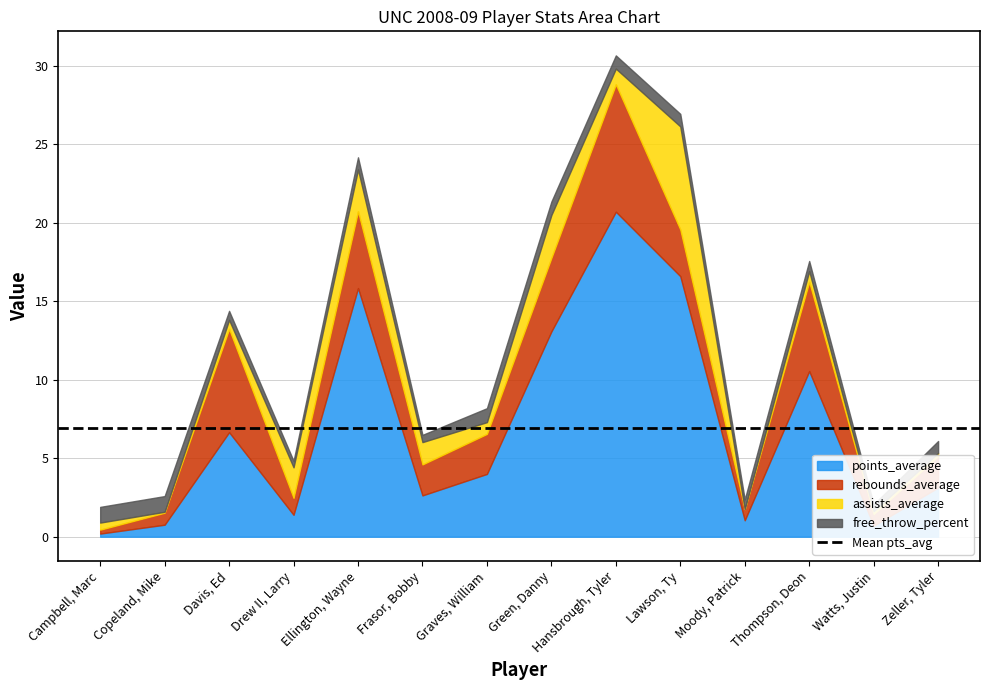

At which label is assists_average closest to 3?

Green, Danny